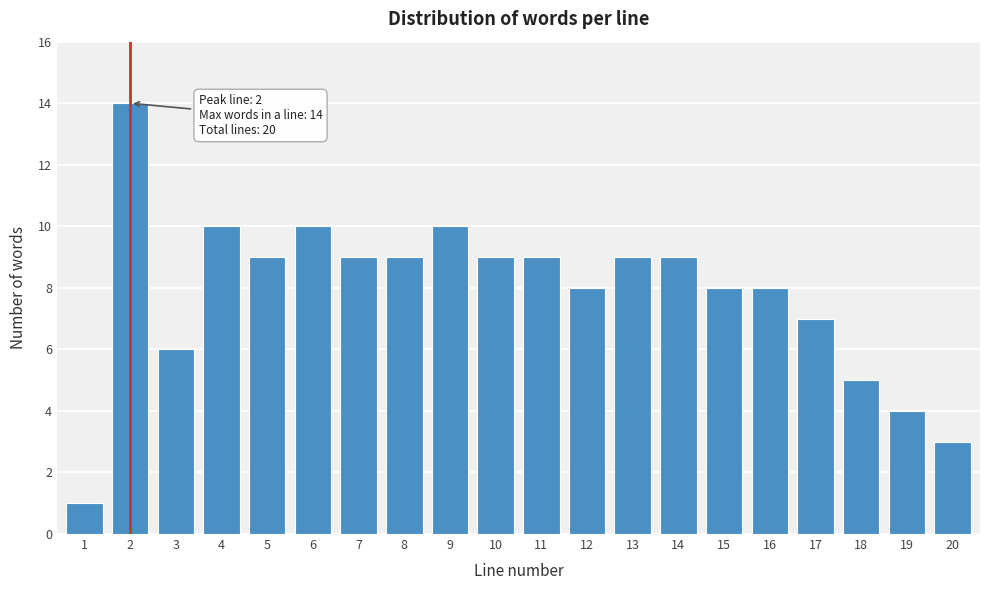

Reading left to right, extract all data points from this chart.

1	14	6	10	9	10	9	9	10	9	9	8	9	9	8	8	7	5	4	3